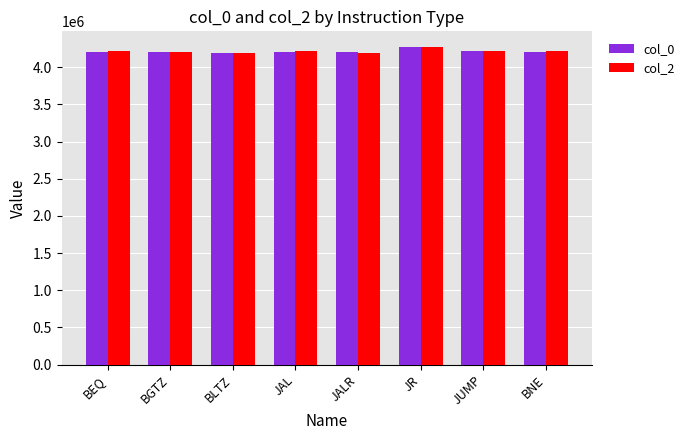

What is the minimum value for col_2?

4194800